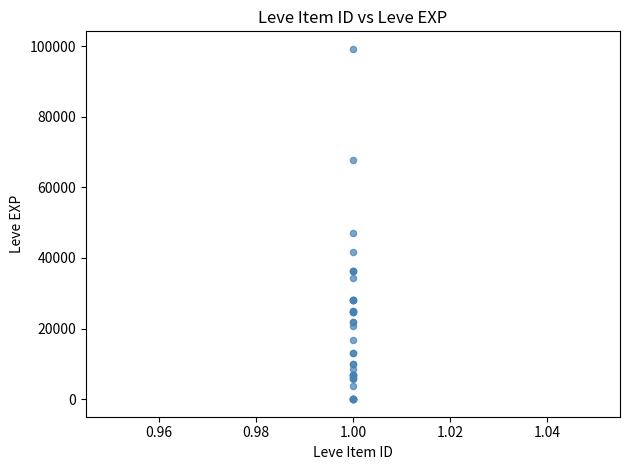

What Y value in the scatter plot is closest to 49610?

47200